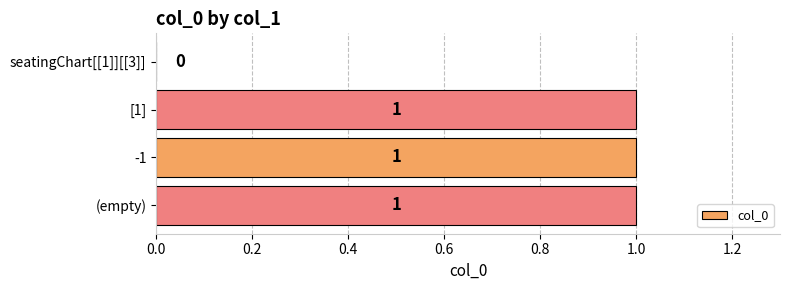

How many categories are shown in the chart?

4